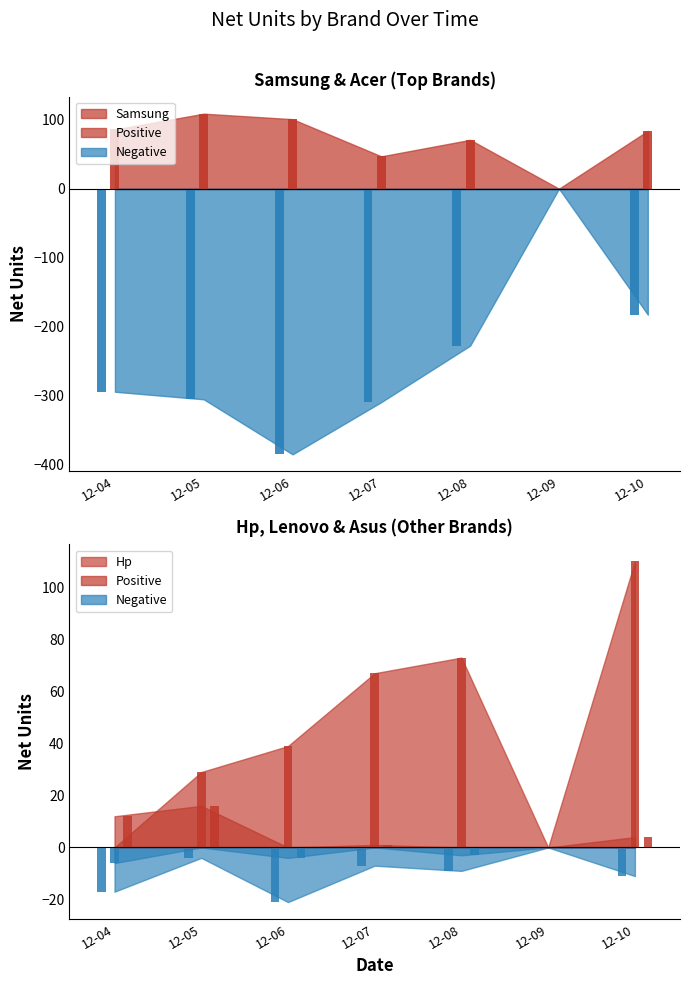

What is the value of the Acer bar at the 4th from the left?

47